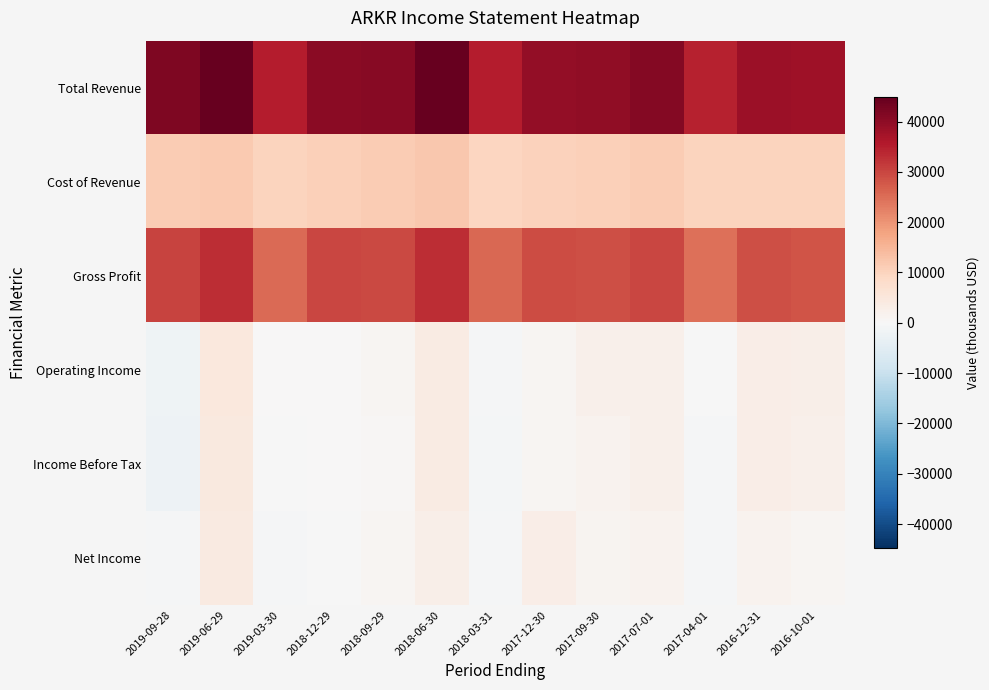

Reading left to right, transcribe all the data shown in this chart.

Total Revenue: 2019-09-28=41700	2019-06-29=44800	2019-03-30=35300	2018-12-29=40500	2018-09-29=40600	2018-06-30=44800	2018-03-31=35300	2017-12-30=39300	2017-09-30=39800	2017-07-01=41200	2017-04-01=34600	2016-12-31=38400	2016-10-01=38100
Cost of Revenue: 2019-09-28=11500	2019-06-29=11700	2019-03-30=9800	2018-12-29=10500	2018-09-29=11200	2018-06-30=11900	2018-03-31=9700	2017-12-30=10200	2017-09-30=10800	2017-07-01=11200	2017-04-01=9800	2016-12-31=9800	2016-10-01=10100
Gross Profit: 2019-09-28=30200	2019-06-29=33100	2019-03-30=25500	2018-12-29=30000	2018-09-29=29400	2018-06-30=32900	2018-03-31=25600	2017-12-30=29100	2017-09-30=29000	2017-07-01=30000	2017-04-01=24800	2016-12-31=28700	2016-10-01=28000
Operating Income: 2019-09-28=-1900	2019-06-29=4700	2019-03-30=100	2018-12-29=300	2018-09-29=1000	2018-06-30=3800	2018-03-31=-500	2017-12-30=800	2017-09-30=2200	2017-07-01=2300	2017-04-01=-300	2016-12-31=3000	2016-10-01=2500
Income Before Tax: 2019-09-28=-2300	2019-06-29=4400	2019-03-30=-300	2018-12-29=0	2018-09-29=600	2018-06-30=3500	2018-03-31=-800	2017-12-30=700	2017-09-30=1600	2017-07-01=2300	2017-04-01=-400	2016-12-31=3000	2016-10-01=2100
Net Income: 2019-09-28=-600	2019-06-29=4000	2019-03-30=-700	2018-12-29=-100	2018-09-29=1000	2018-06-30=2700	2018-03-31=-600	2017-12-30=2800	2017-09-30=1300	2017-07-01=1400	2017-04-01=-400	2016-12-31=1700	2016-10-01=1000